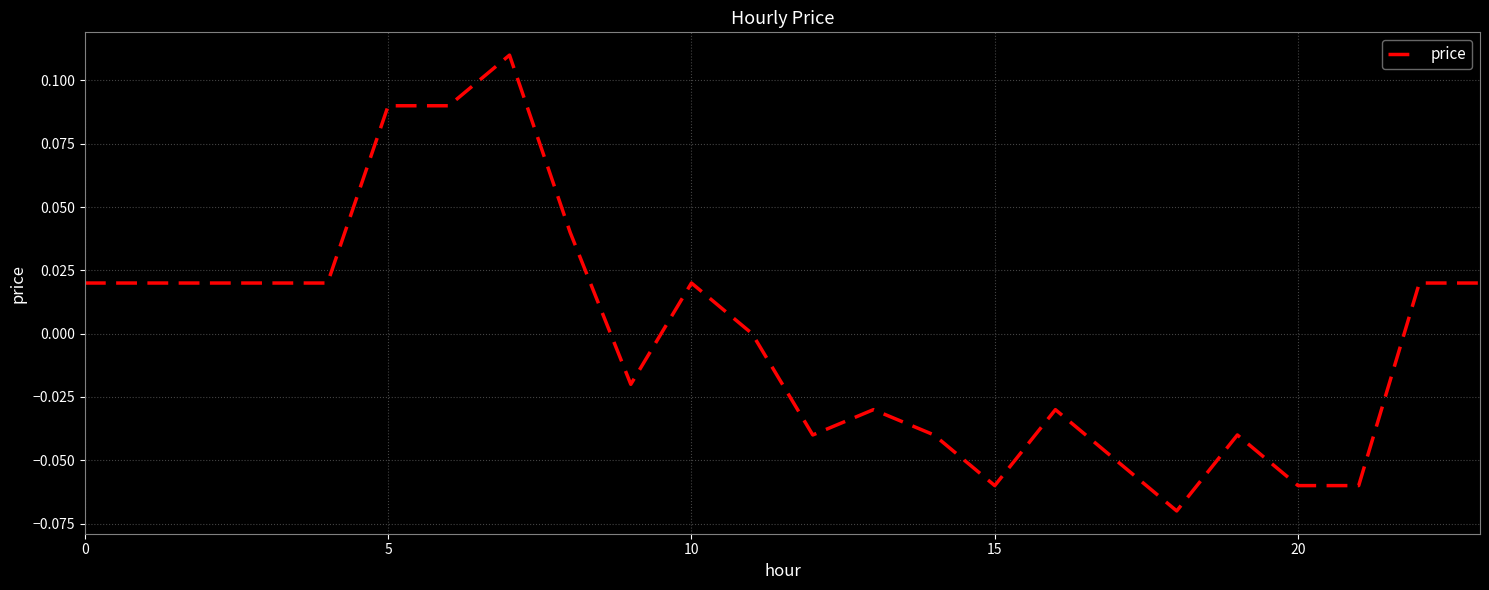

Does the chart display data point markers on the line(s)?

No